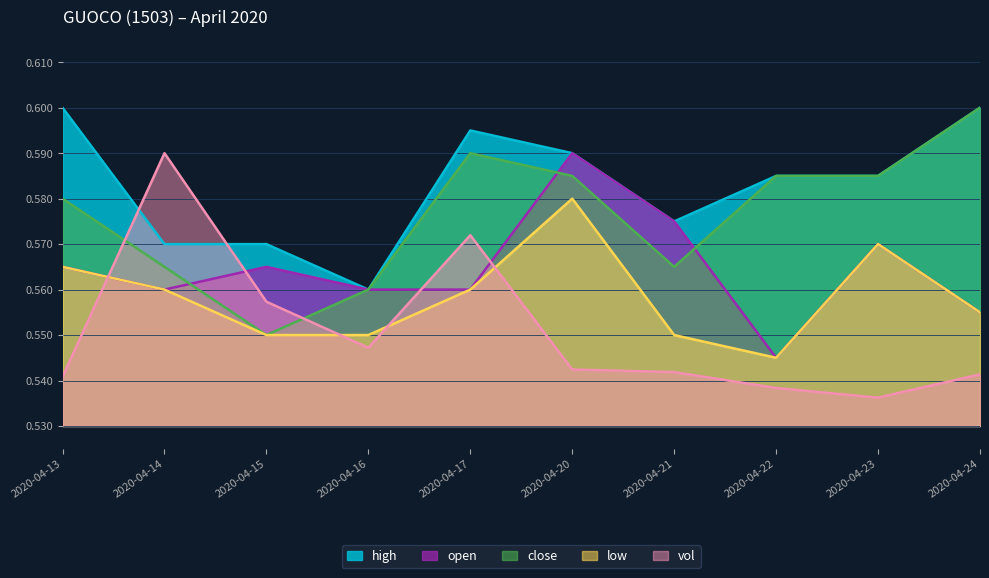

True or false: high and low cross at least once.

False